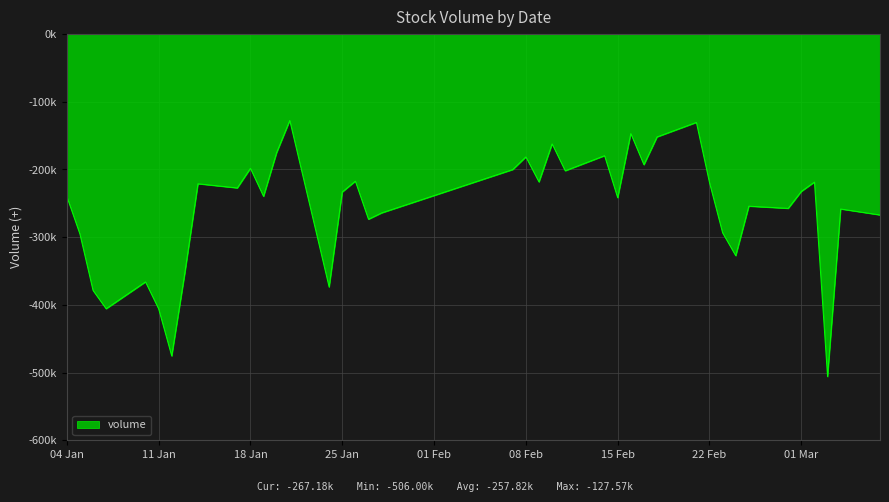

True or false: there are more than 0 points higher than both neighbors.

True